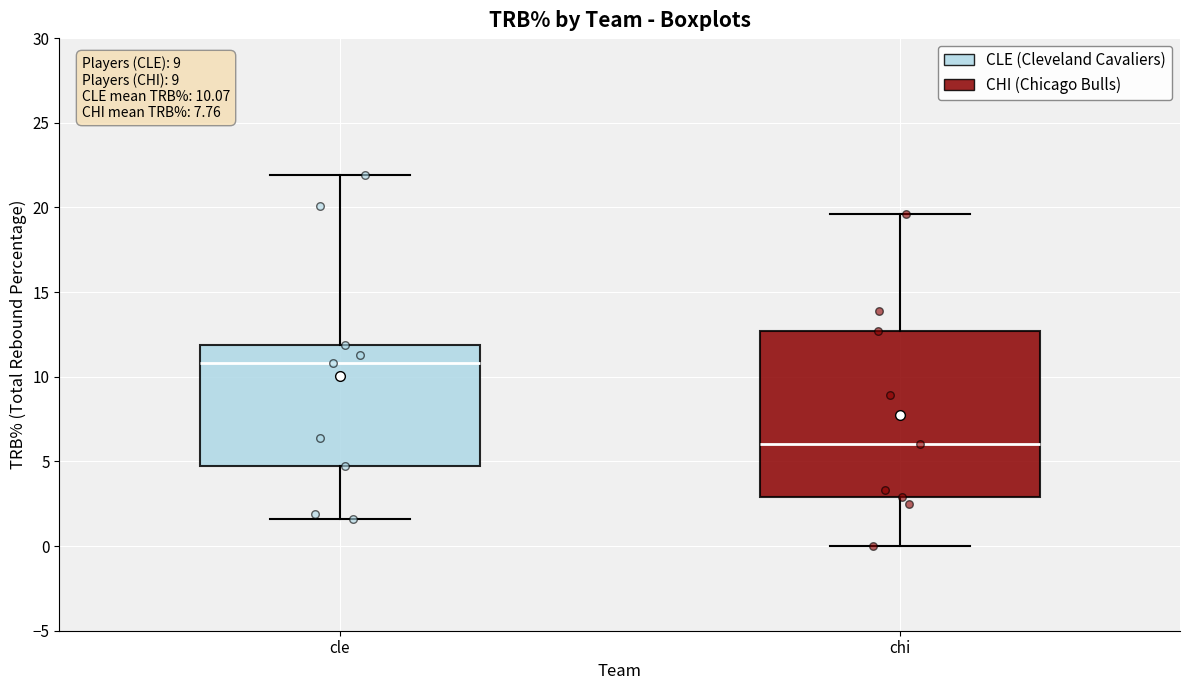

Comparing the boxes themselves (not the whiskers), which one is the tallest?

chi